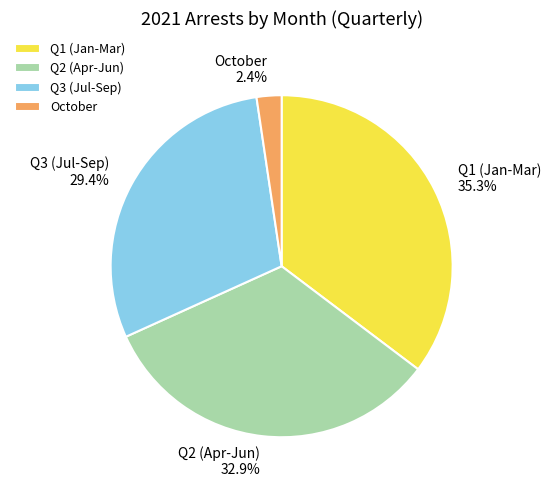

Which slice is the largest?

Q1 (Jan-Mar)